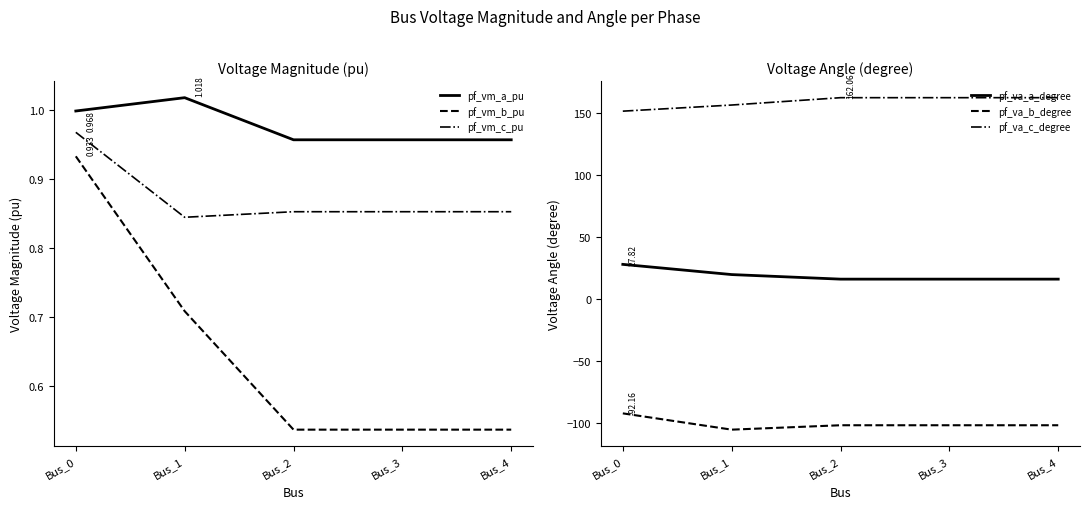

The value of pf_vm_a_pu at Bus_1 is 1.0. True or false?

True